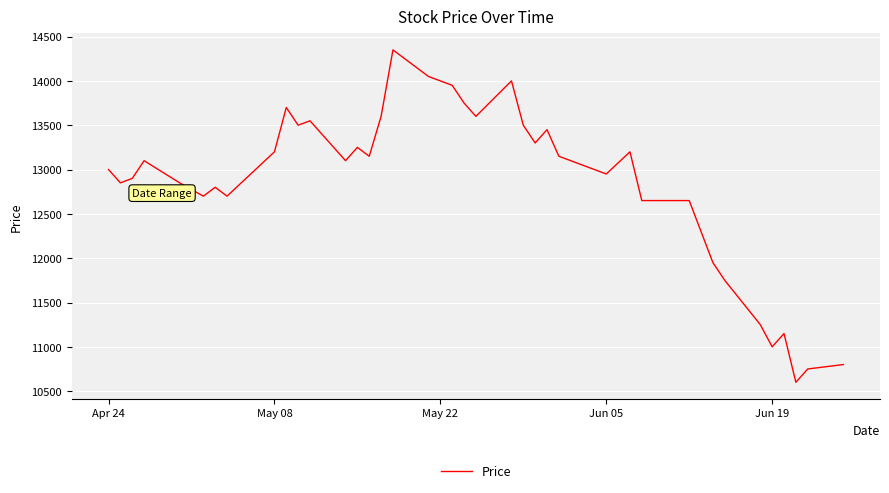

What is the maximum value shown in the chart?

14350